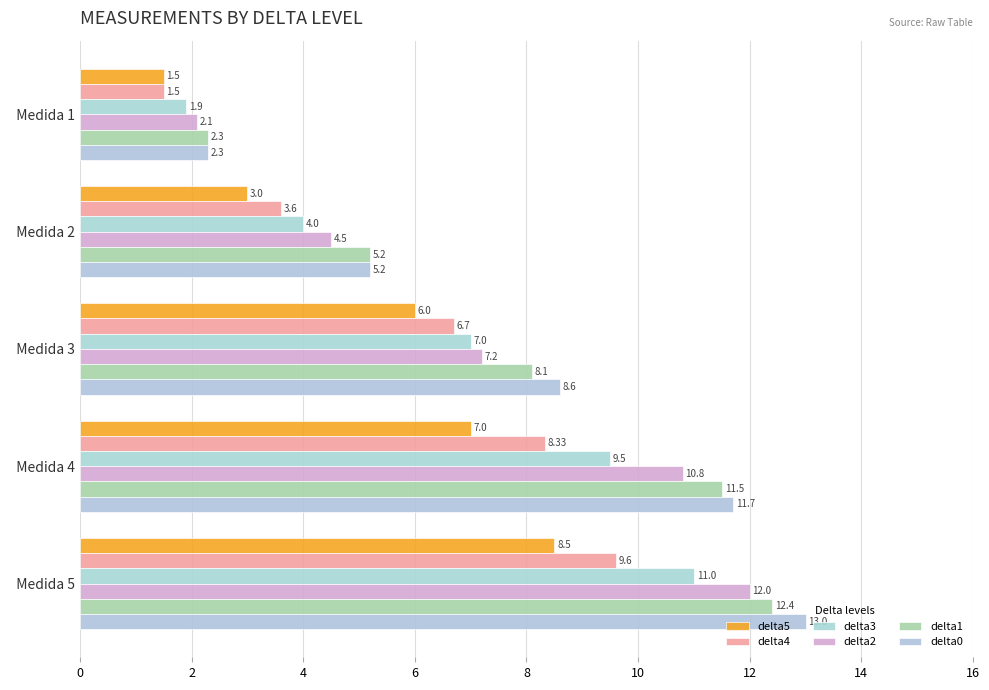

What are all the series names shown in the legend?

delta5, delta4, delta3, delta2, delta1, delta0